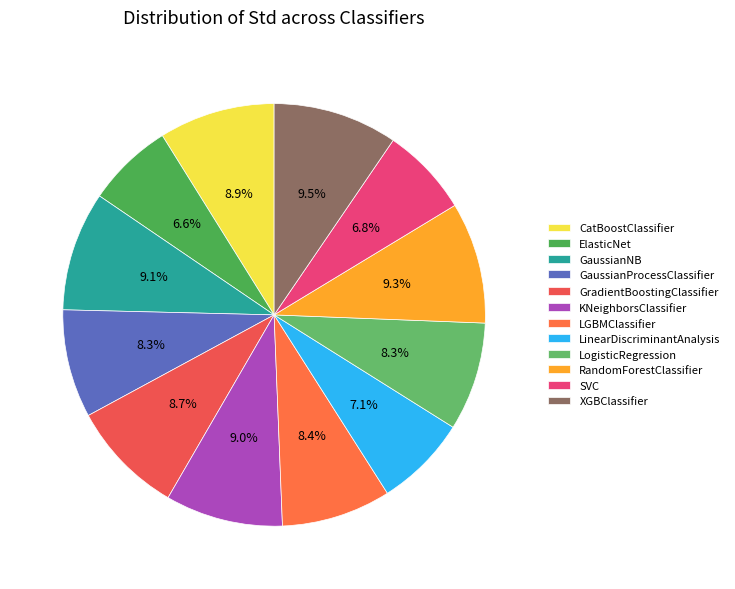

Does any single category account for the majority?

No